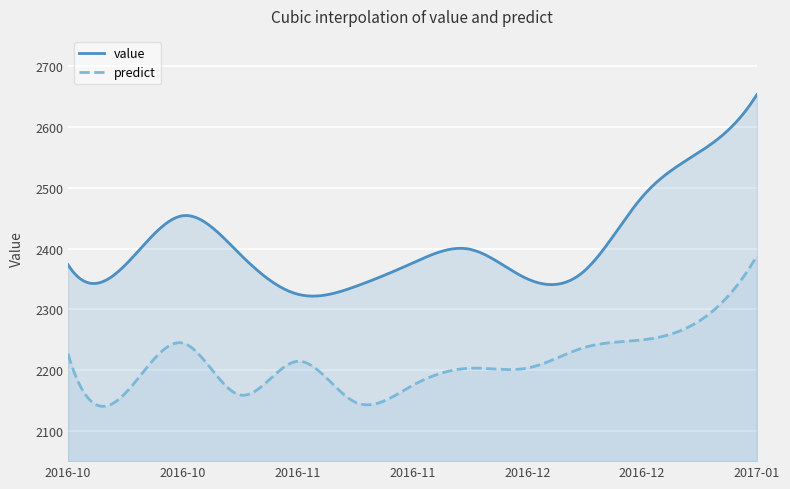

Reading left to right, list all the values displayed in this chart.

value: 2373.4	2373.1	2454.0	2390.4	2324.8	2337.2	2376.0	2398.8	2350.1	2363.5	2484.7	2558.8	2653.3
predict: 2226.6	2161.9	2244.3	2158.9	2214.3	2147.2	2174.5	2202.9	2203.2	2237.2	2249.5	2280.9	2387.8